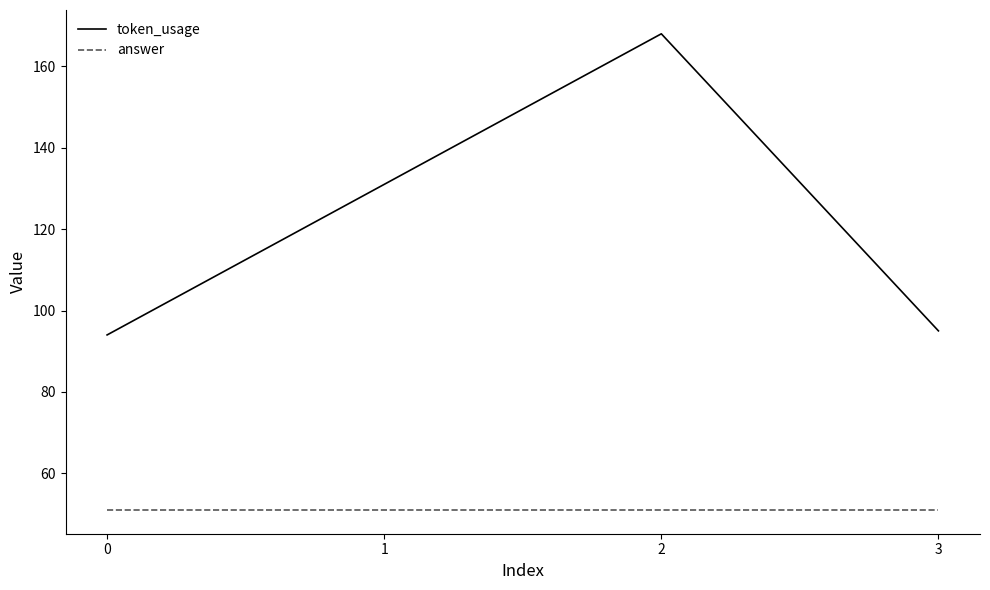

At 3, list the series in order from largest to smallest.

token_usage, answer